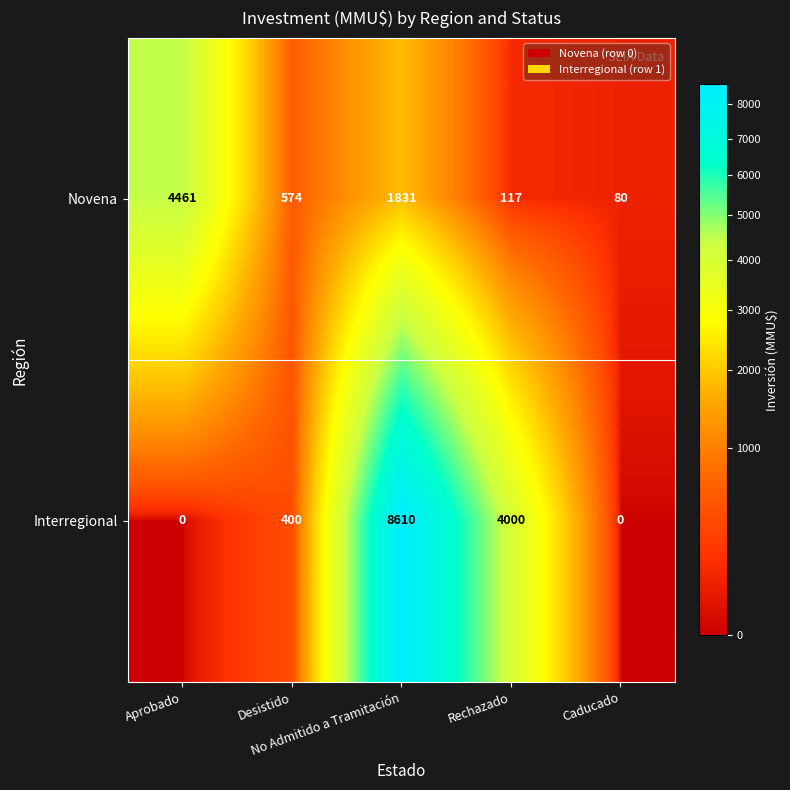

What is the lowest value of the Novena series?

80